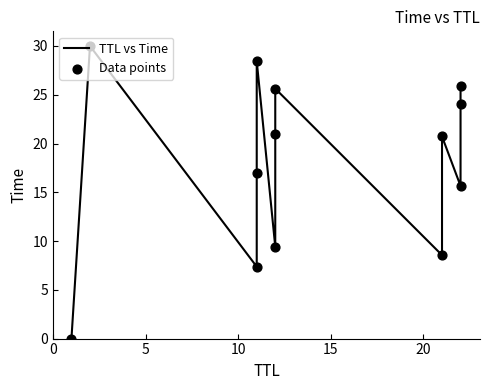

What are all the series names shown in the legend?

TTL vs Time, Data points